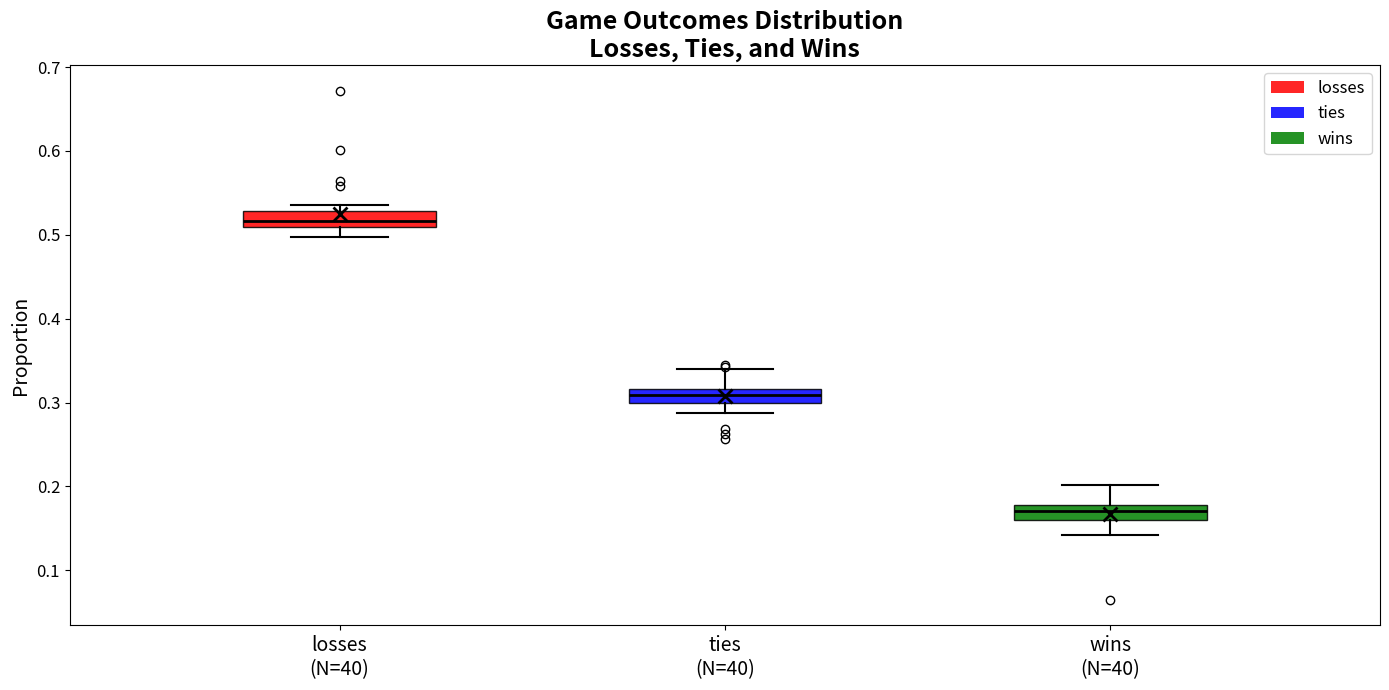

Which box's median line is the highest?

losses (N=40)